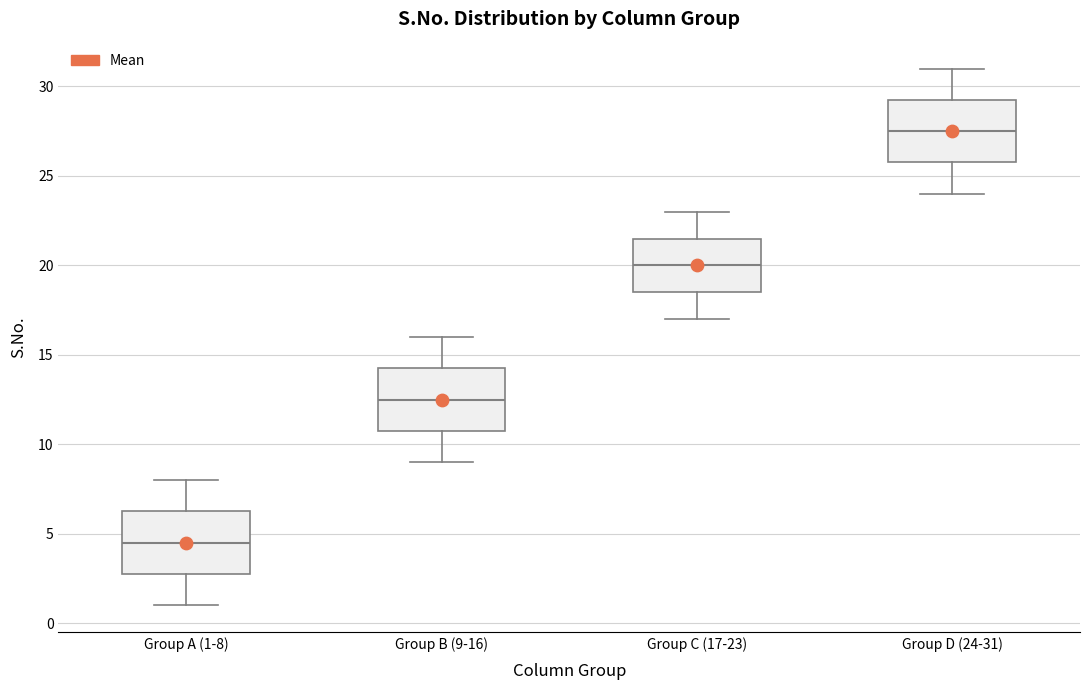

Which box's median line is the lowest?

Group A (1-8)